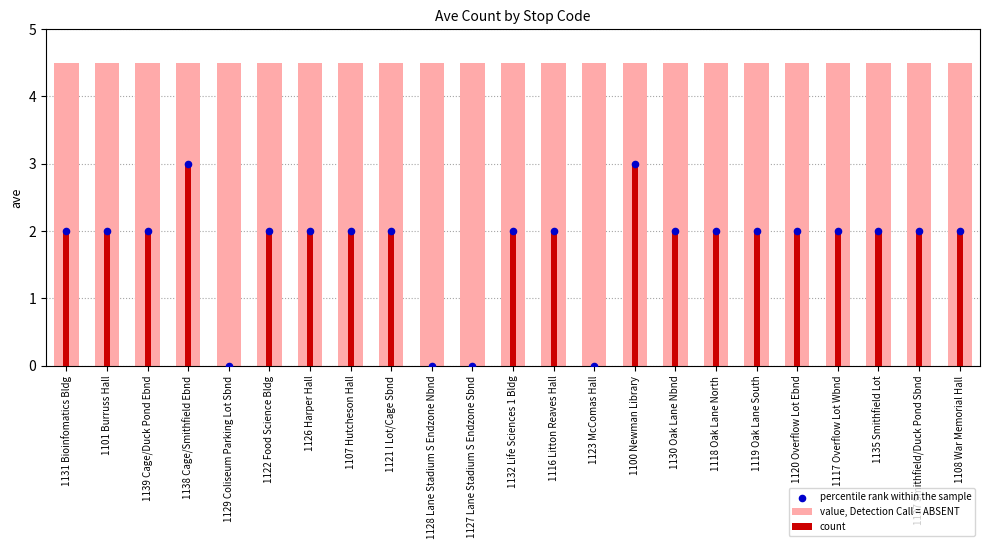

Which series contains the highest Y value?

value, Detection Call = ABSENT